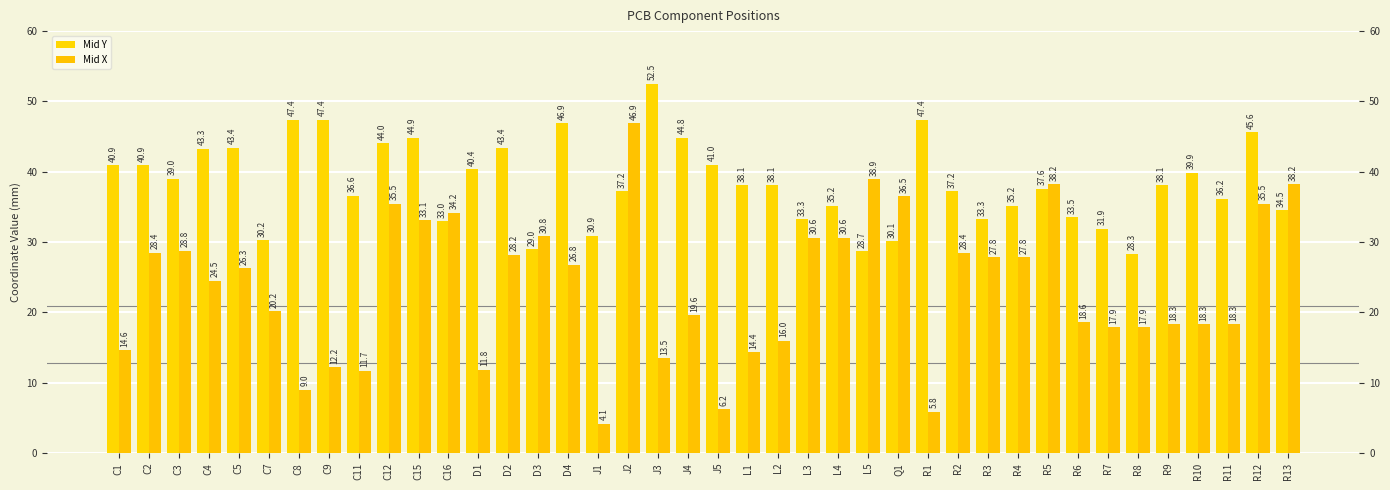

What is the sum of all Mid Y values?

1539.2